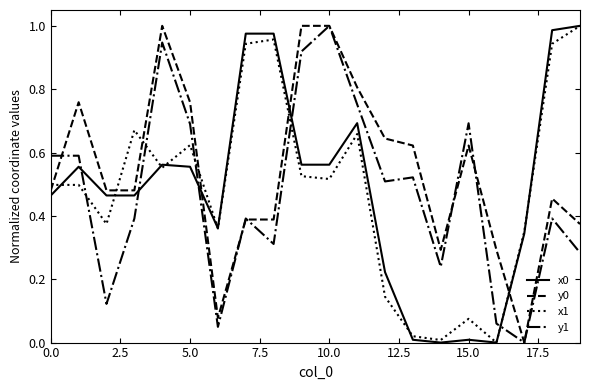

After their last crossing, which series has the higher values: x1 or y1?

x1